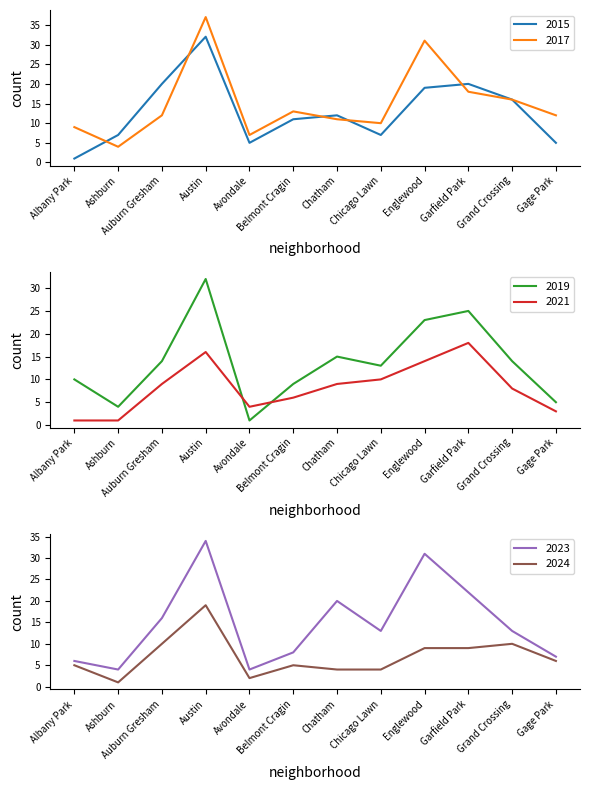

Reading left to right, what are all the values shown in this chart?

2015: Albany Park=1	Ashburn=7	Auburn Gresham=20	Austin=32	Avondale=5	Belmont Cragin=11	Chatham=12	Chicago Lawn=7	Englewood=19	Garfield Park=20	Grand Crossing=16	Gage Park=5
2017: Albany Park=9	Ashburn=4	Auburn Gresham=12	Austin=37	Avondale=7	Belmont Cragin=13	Chatham=11	Chicago Lawn=10	Englewood=31	Garfield Park=18	Grand Crossing=16	Gage Park=12
2019: Albany Park=10	Ashburn=4	Auburn Gresham=14	Austin=32	Avondale=1	Belmont Cragin=9	Chatham=15	Chicago Lawn=13	Englewood=23	Garfield Park=25	Grand Crossing=14	Gage Park=5
2021: Albany Park=1	Ashburn=1	Auburn Gresham=9	Austin=16	Avondale=4	Belmont Cragin=6	Chatham=9	Chicago Lawn=10	Englewood=14	Garfield Park=18	Grand Crossing=8	Gage Park=3
2023: Albany Park=6	Ashburn=4	Auburn Gresham=16	Austin=34	Avondale=4	Belmont Cragin=8	Chatham=20	Chicago Lawn=13	Englewood=31	Garfield Park=22	Grand Crossing=13	Gage Park=7
2024: Albany Park=5	Ashburn=1	Auburn Gresham=10	Austin=19	Avondale=2	Belmont Cragin=5	Chatham=4	Chicago Lawn=4	Englewood=9	Garfield Park=9	Grand Crossing=10	Gage Park=6